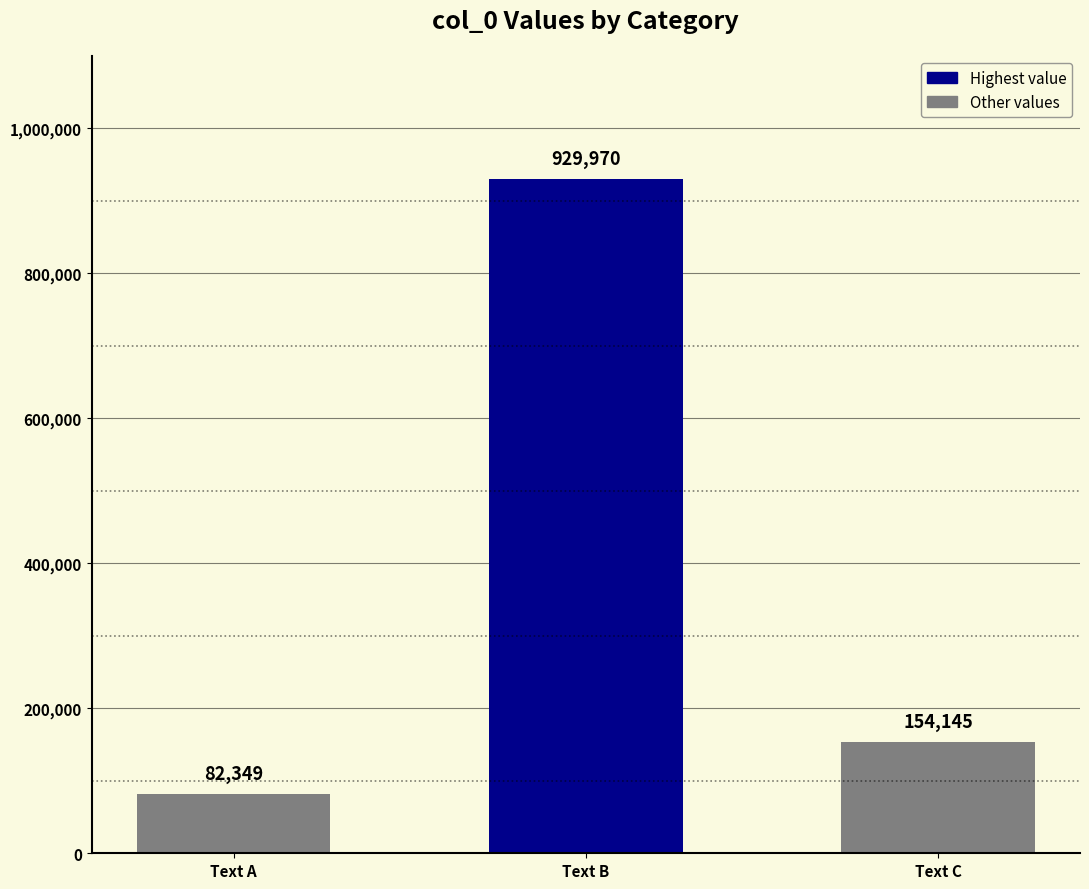

Reading right to left, what are all the values shown in this chart?

154145	929970	82349